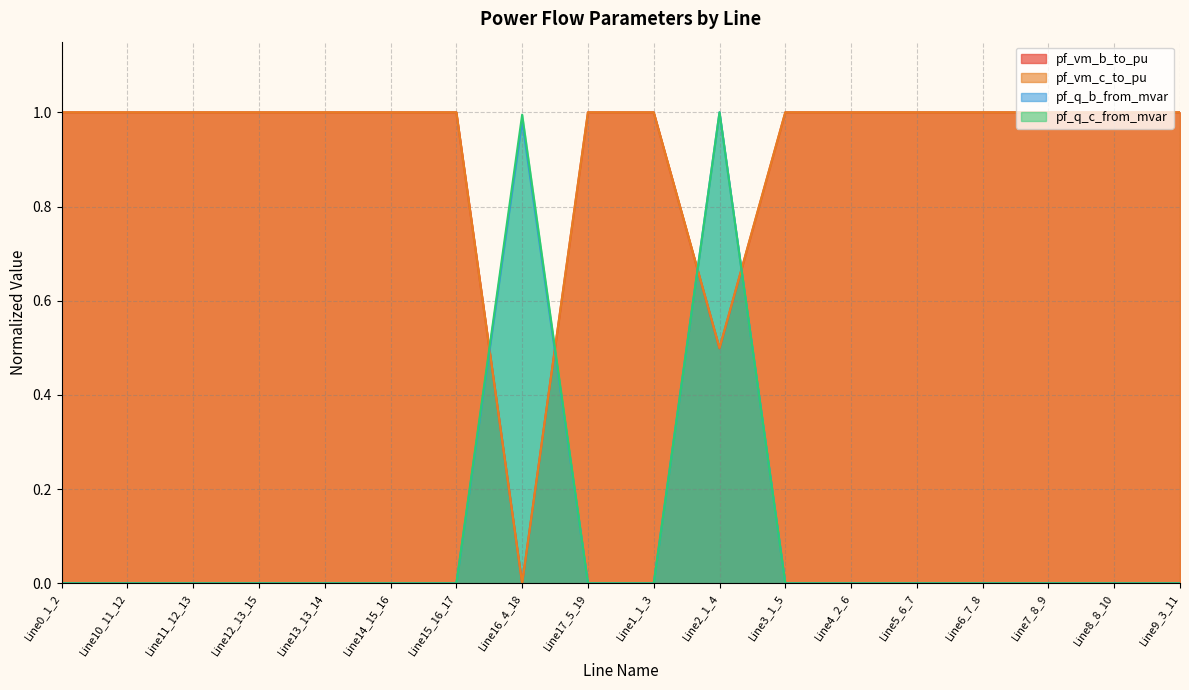

What position from the right is Line2_1_4?

8